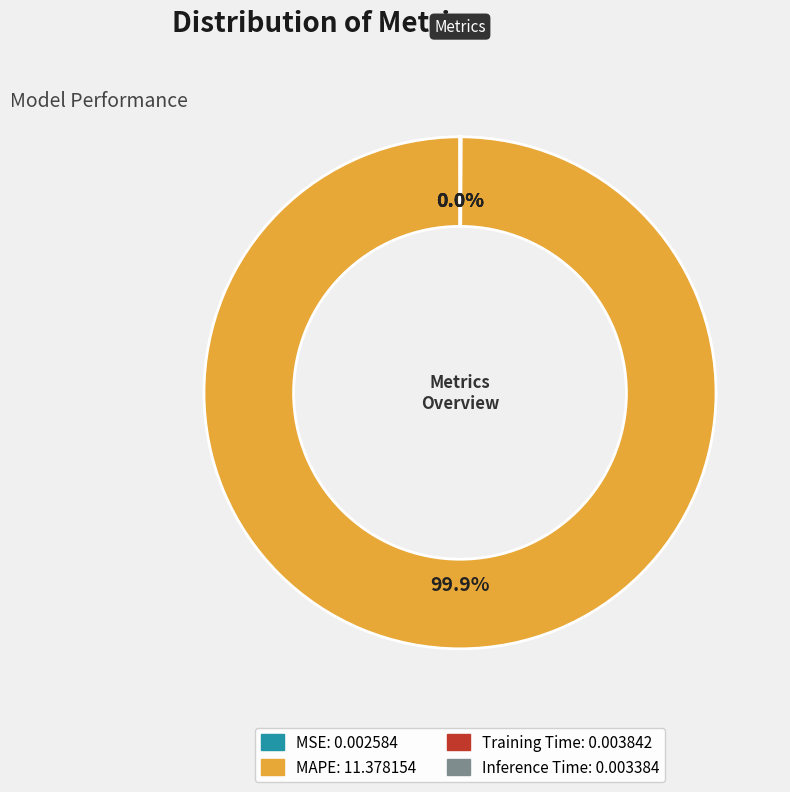

Which slice is the largest?

MAPE